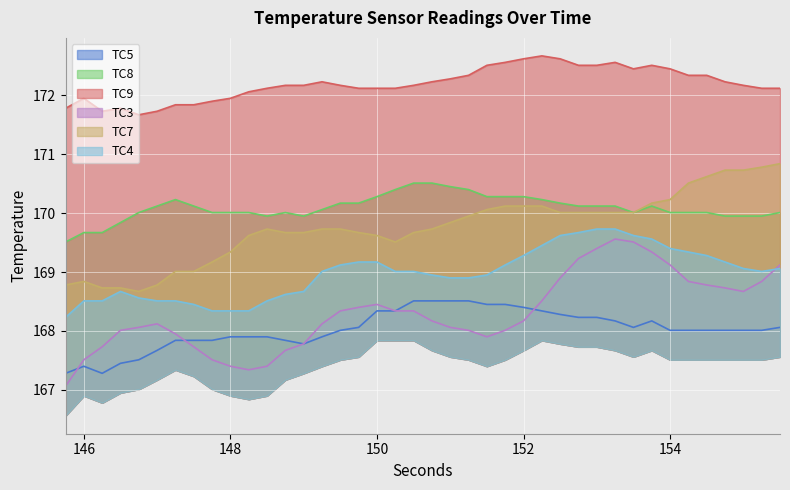

True or false: TC4 and TC8 cross at least once.

False